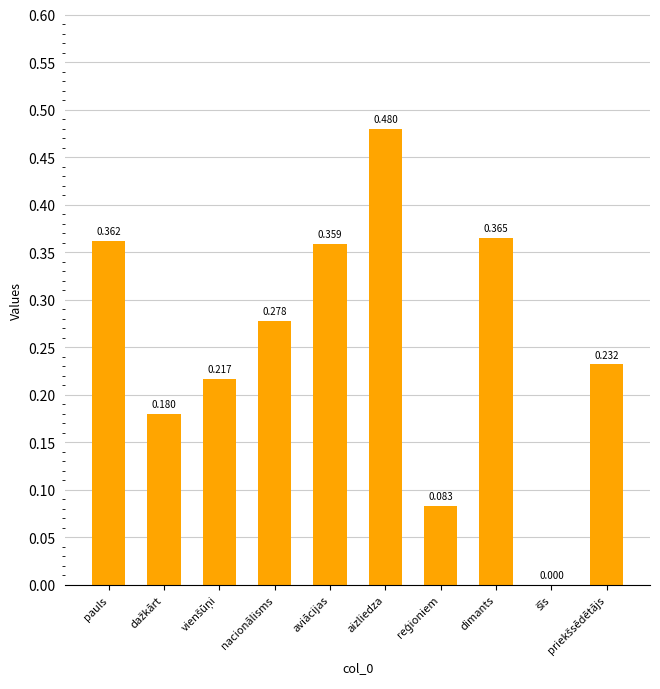

What is the sum of all values?

2.6